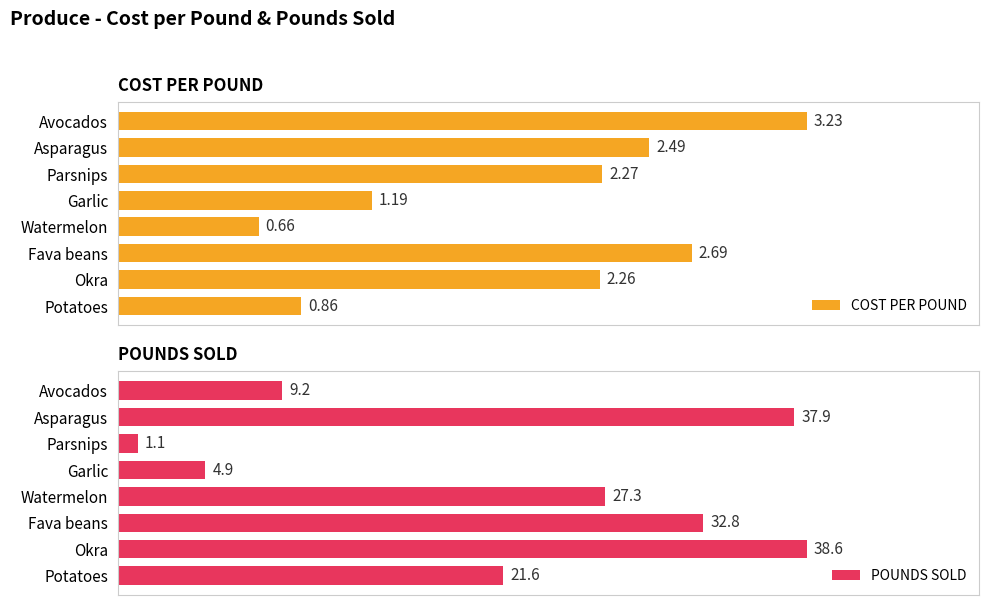

List the labels in order of COST PER POUND value, largest first.

Avocados, Fava beans, Asparagus, Parsnips, Okra, Garlic, Potatoes, Watermelon